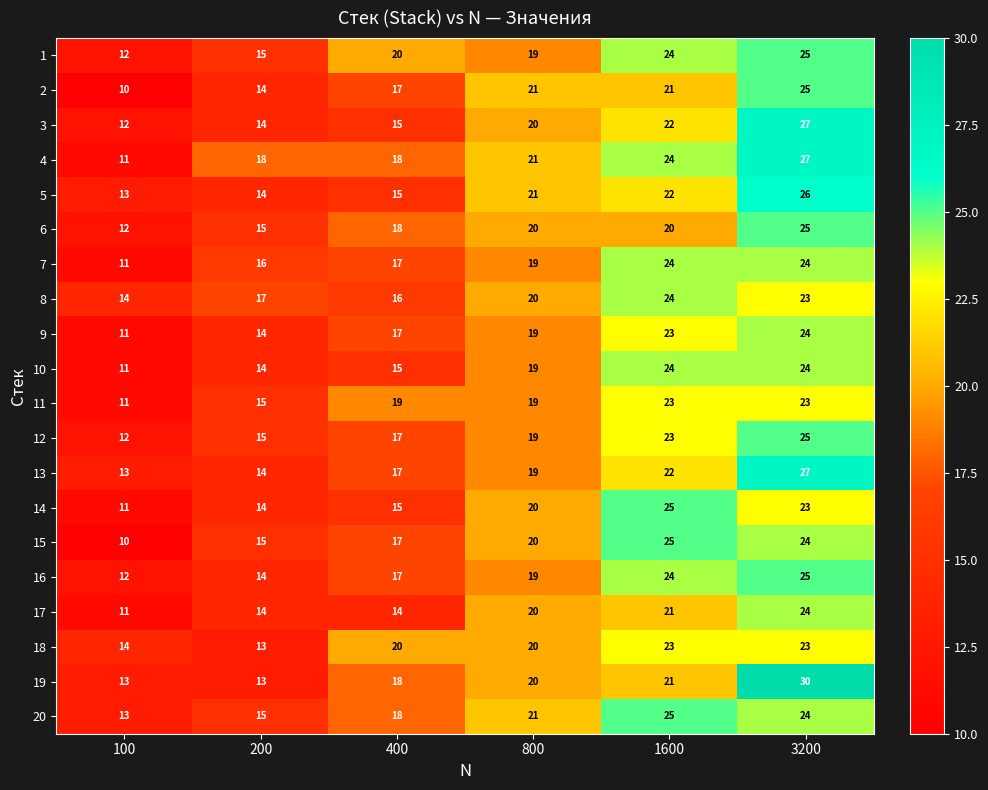

How many 12 values are between 15 and 23?

4